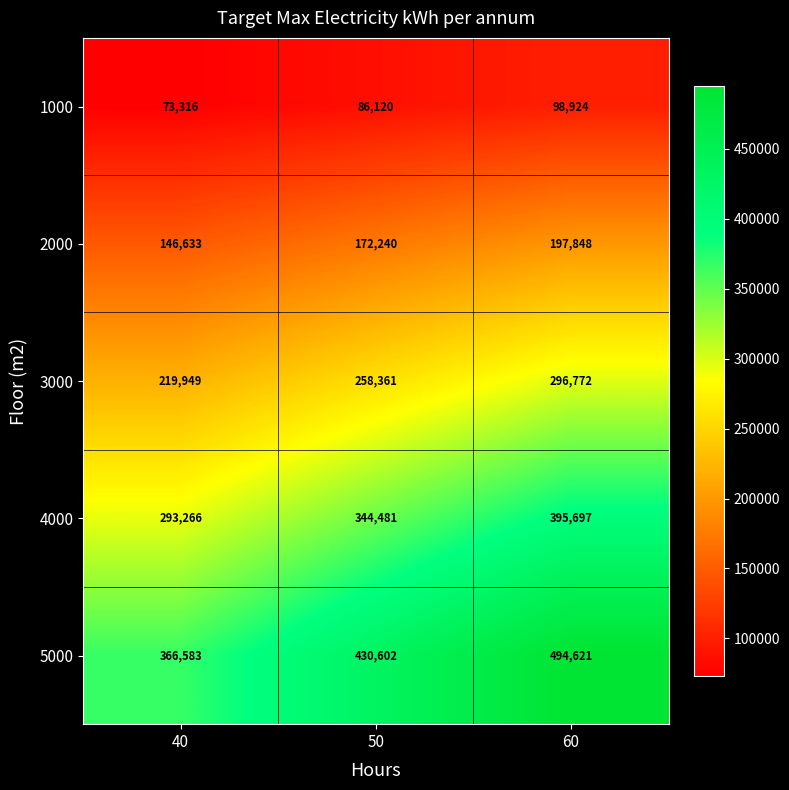

Which category has the highest value across all series?

60